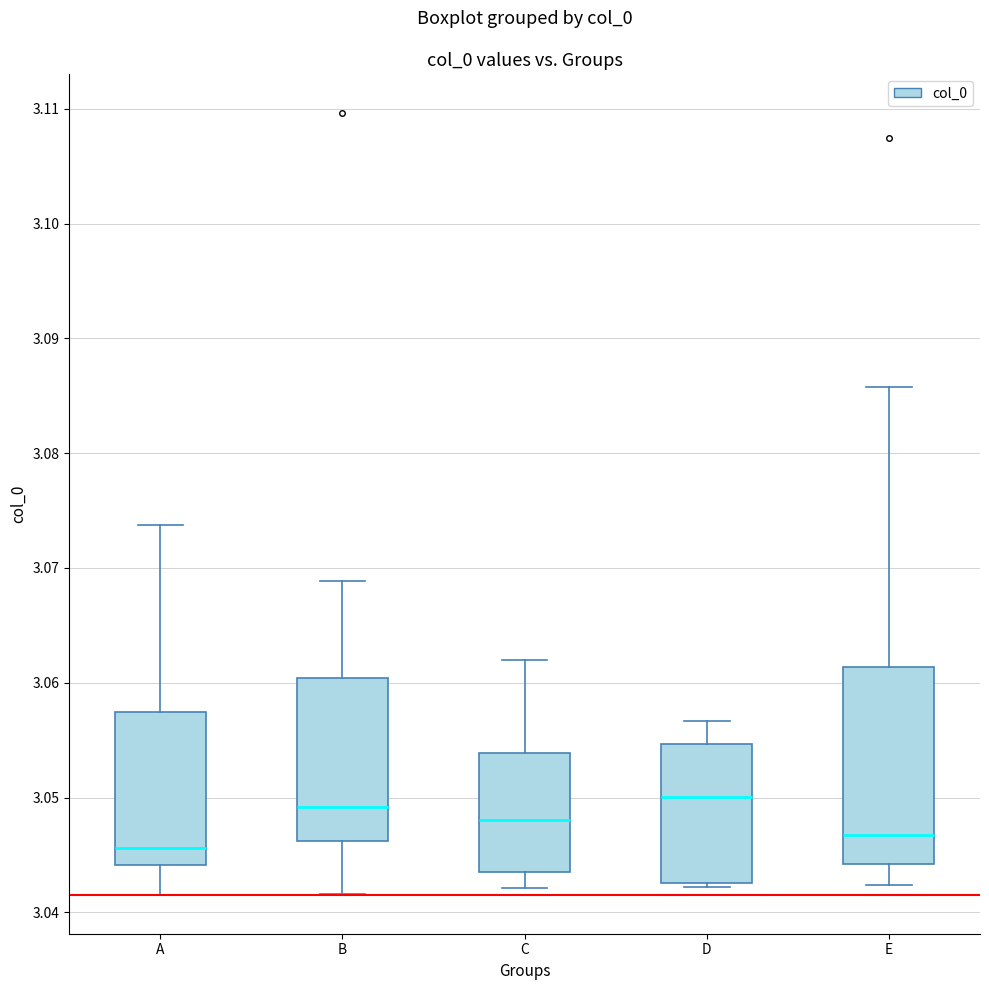

Reading left to right, transcribe this box plot: for each box, give where its median line is, the range the box spans, and where its two whiskers end, as read against the y-axis. The values are not printed on the chart, so give them approximately, as read against the axis.

A: median 3.046, box 3.044 to 3.057, whiskers 3.042 to 3.074
B: median 3.049, box 3.046 to 3.060, whiskers 3.042 to 3.069
C: median 3.048, box 3.044 to 3.054, whiskers 3.042 to 3.062
D: median 3.050, box 3.043 to 3.055, whiskers 3.042 to 3.057
E: median 3.047, box 3.044 to 3.061, whiskers 3.042 to 3.086